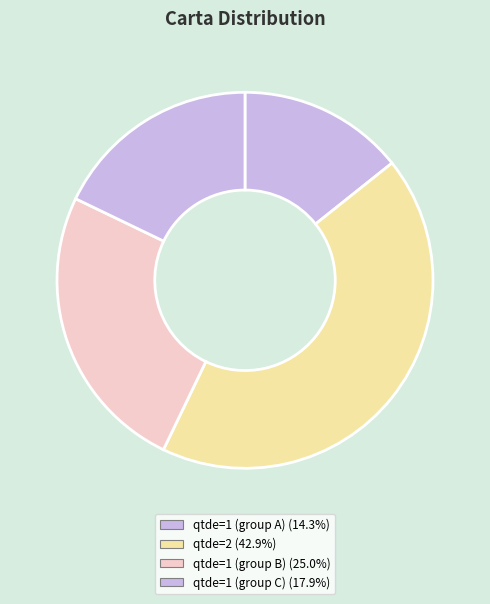

How many segments does this pie chart have?

4